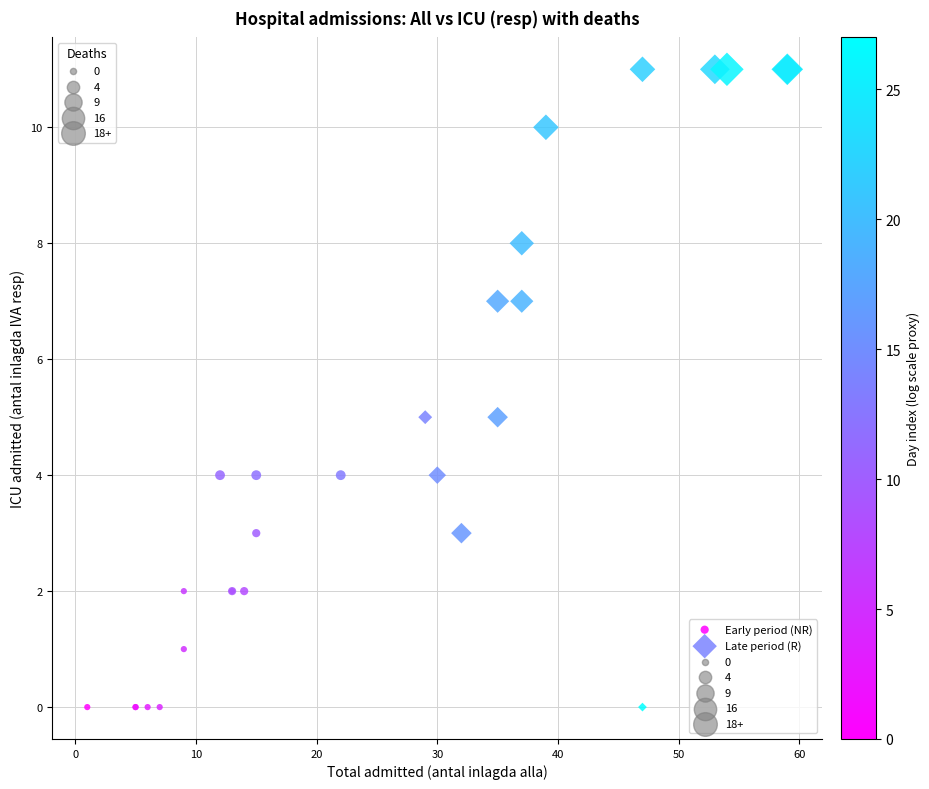

Which series reaches the maximum Y coordinate?

Late period (R)